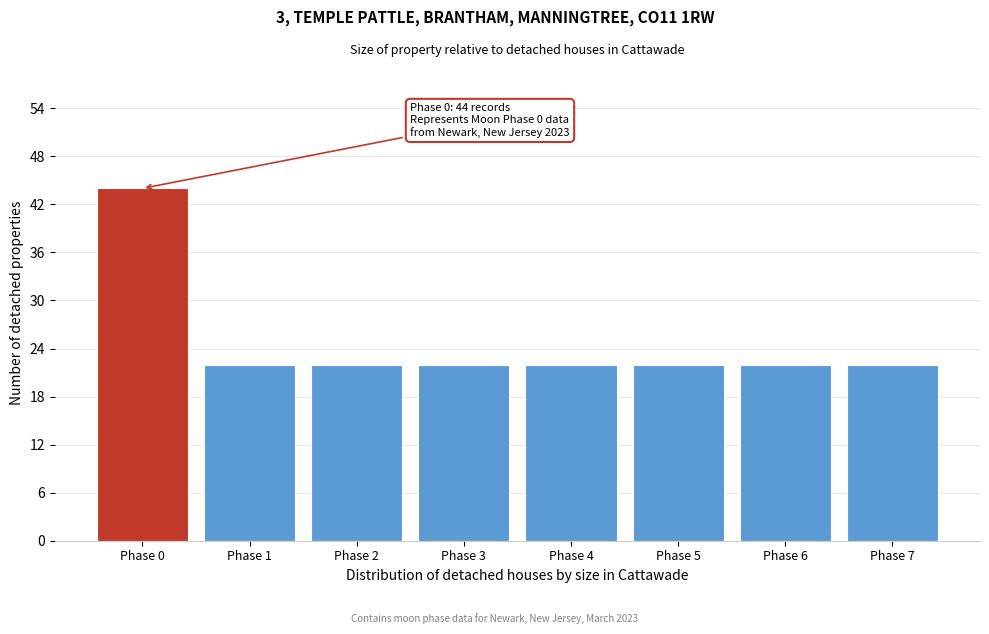

Reading left to right, transcribe all the data shown in this chart.

44	22	22	22	22	22	22	22